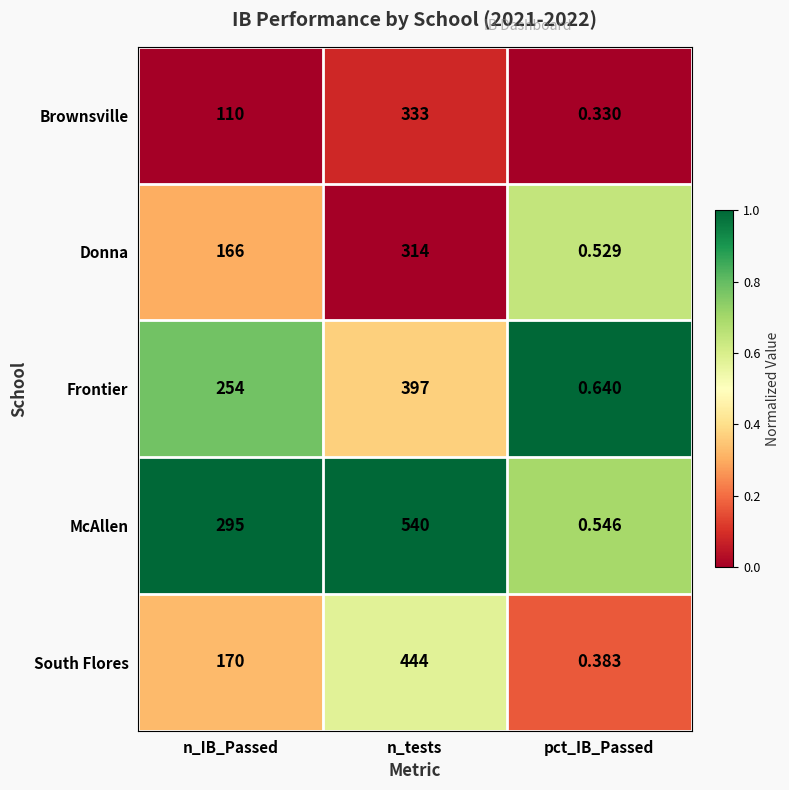

List the labels in order of Brownsville value, largest first.

n_tests, n_IB_Passed, pct_IB_Passed